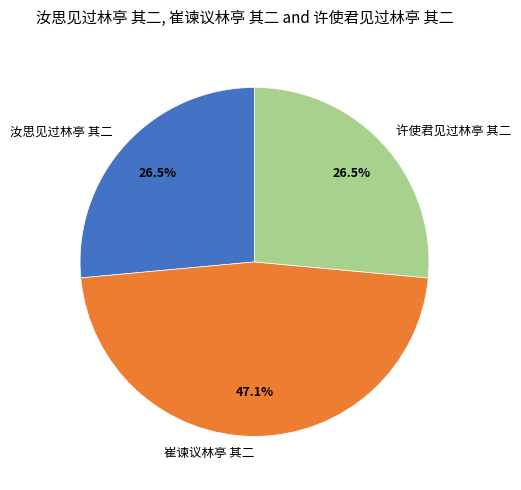

To the nearest percent, what is the difference between the largest and smallest slice percentages?

21%